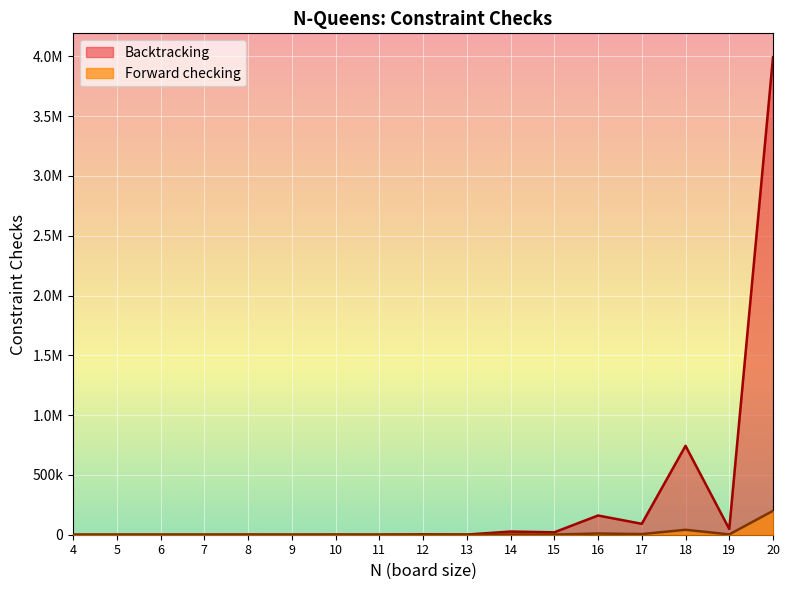

What is the value of the Forward checking point at the 12th from the left?

1360